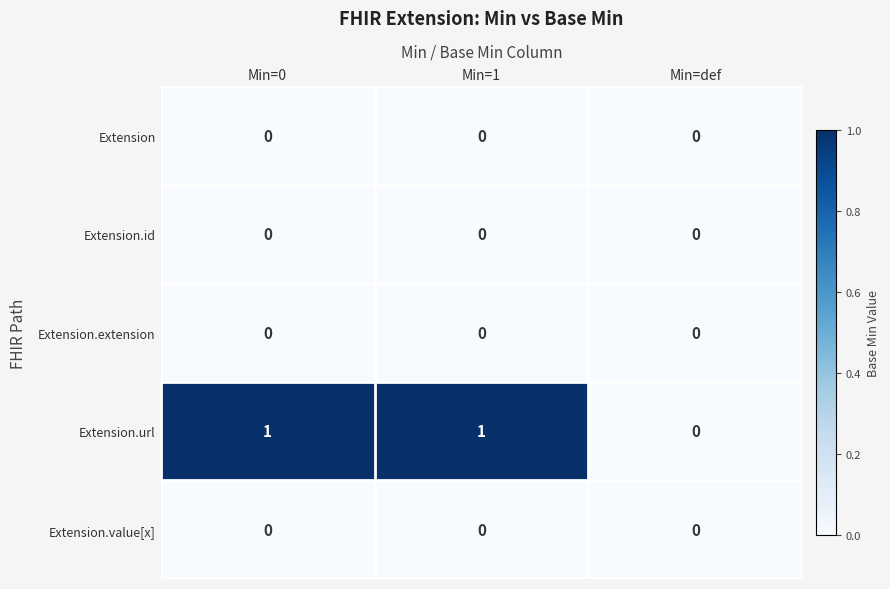

Which series has the widest spread of values?

Extension.url